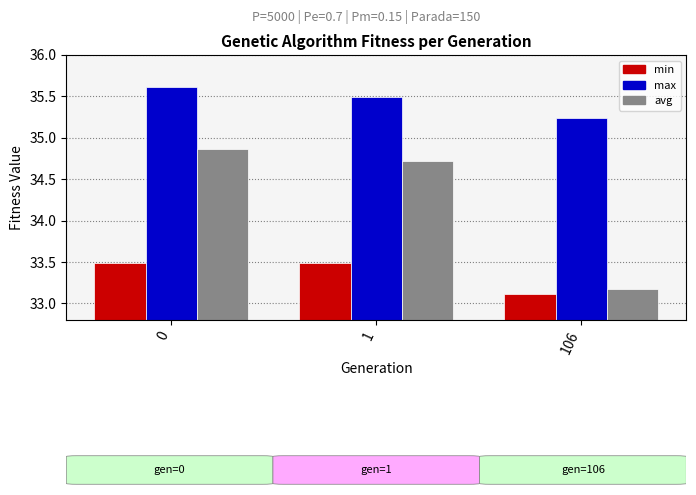

Rank the series at 1 from lowest to highest value.

min, avg, max